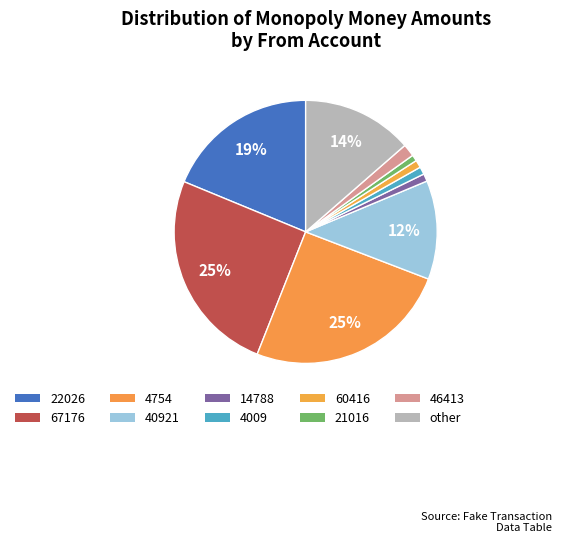

How many slices are in this pie chart?

10